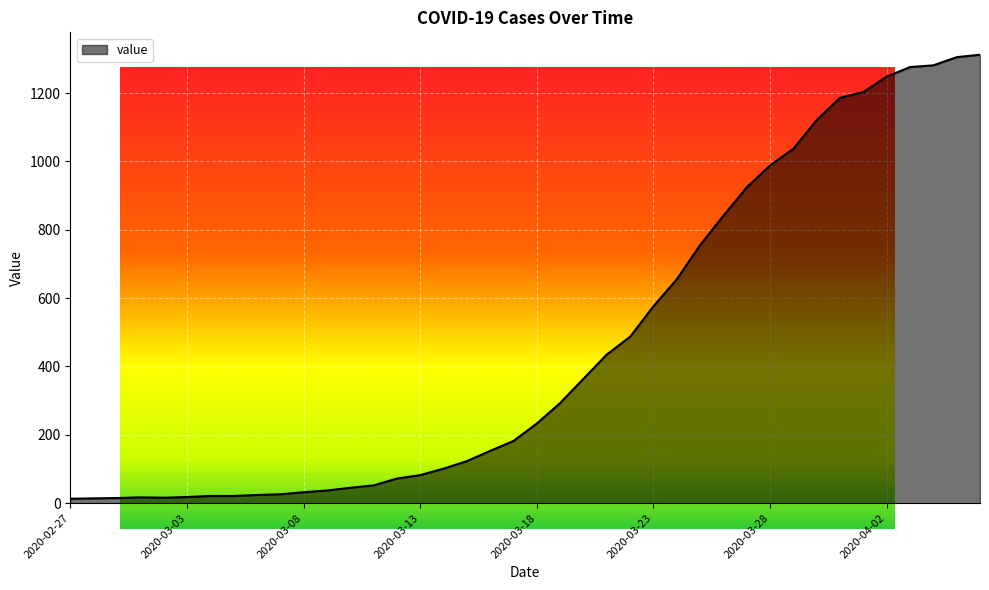

Which has a higher value, 2020-03-04 or 2020-02-29?

2020-03-04